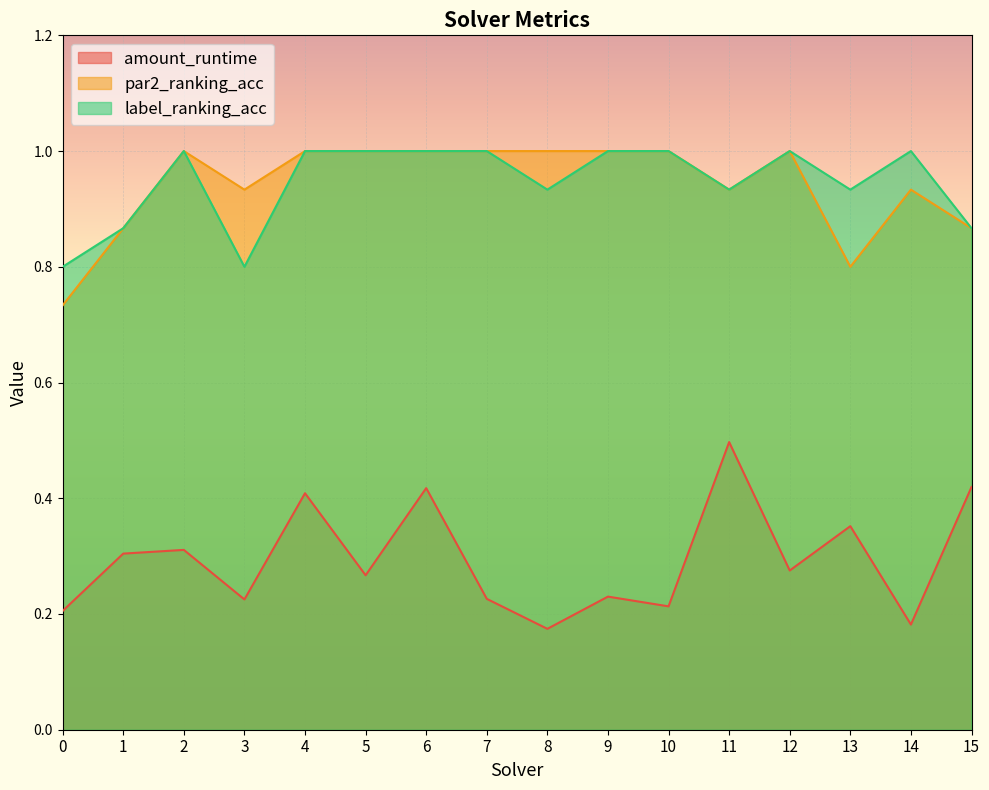

True or false: label_ranking_acc and amount_runtime cross at least once.

False